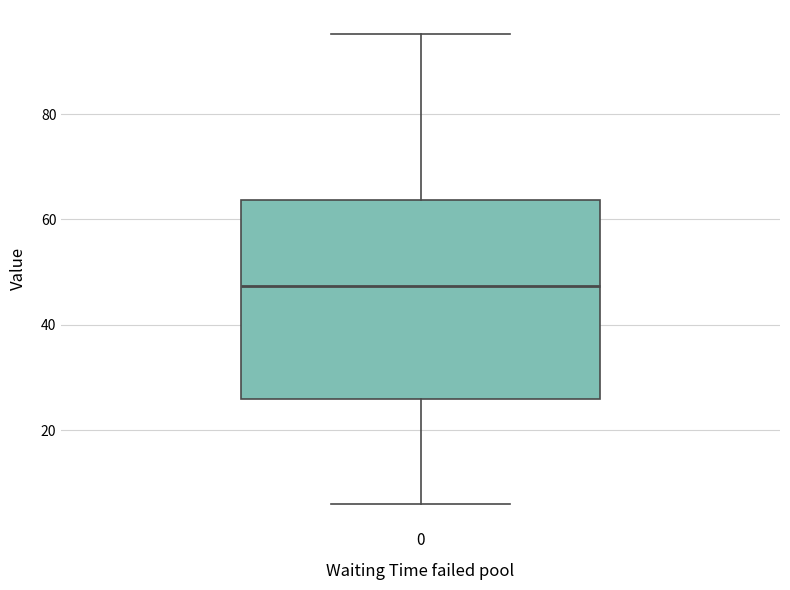

Where does the upper whisker of the box at x = 0 end on the y-axis? The values are not printed on the chart, so give them approximately, as read against the axis.

96